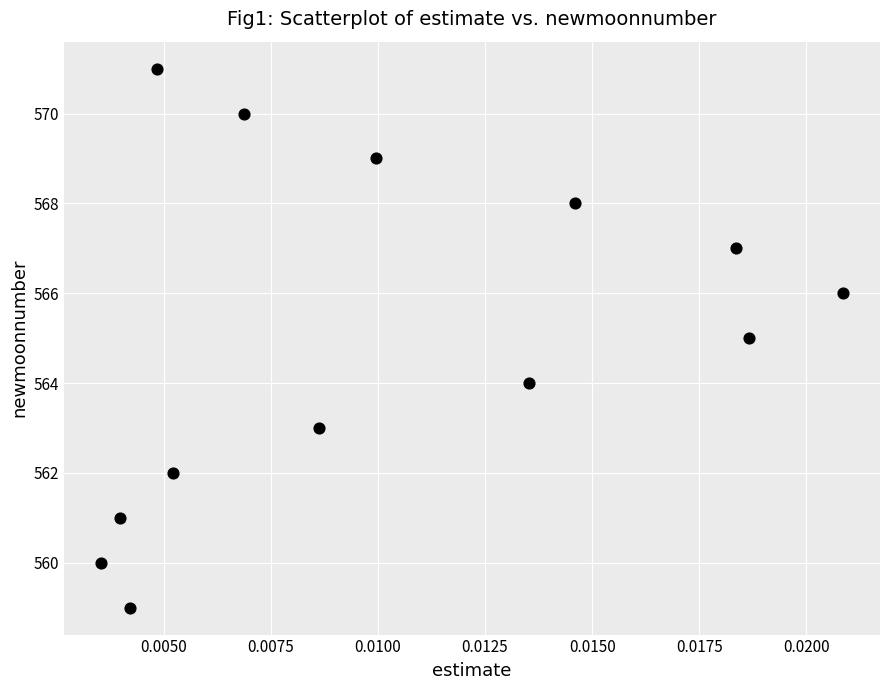

What is the range of Y values (max minus min)?

12